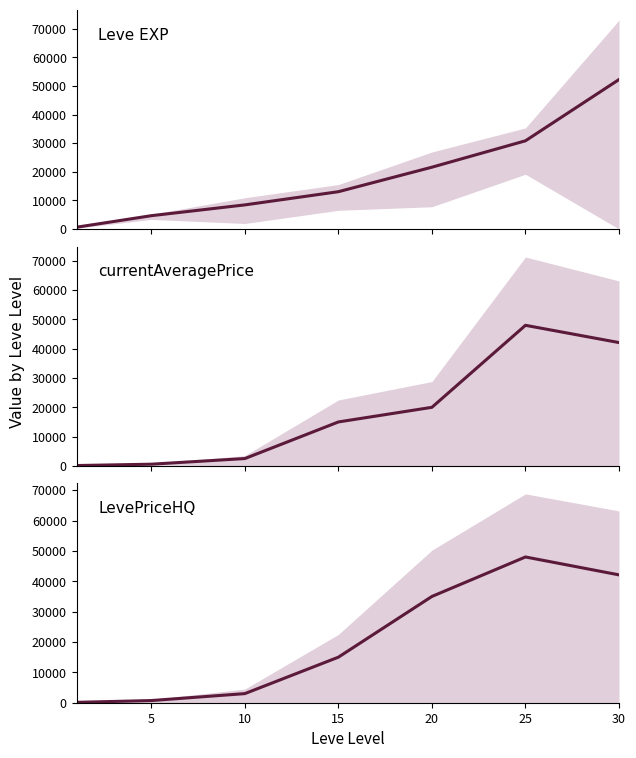

What is the value of the Leve EXP point at the 1st from the left?

630.0